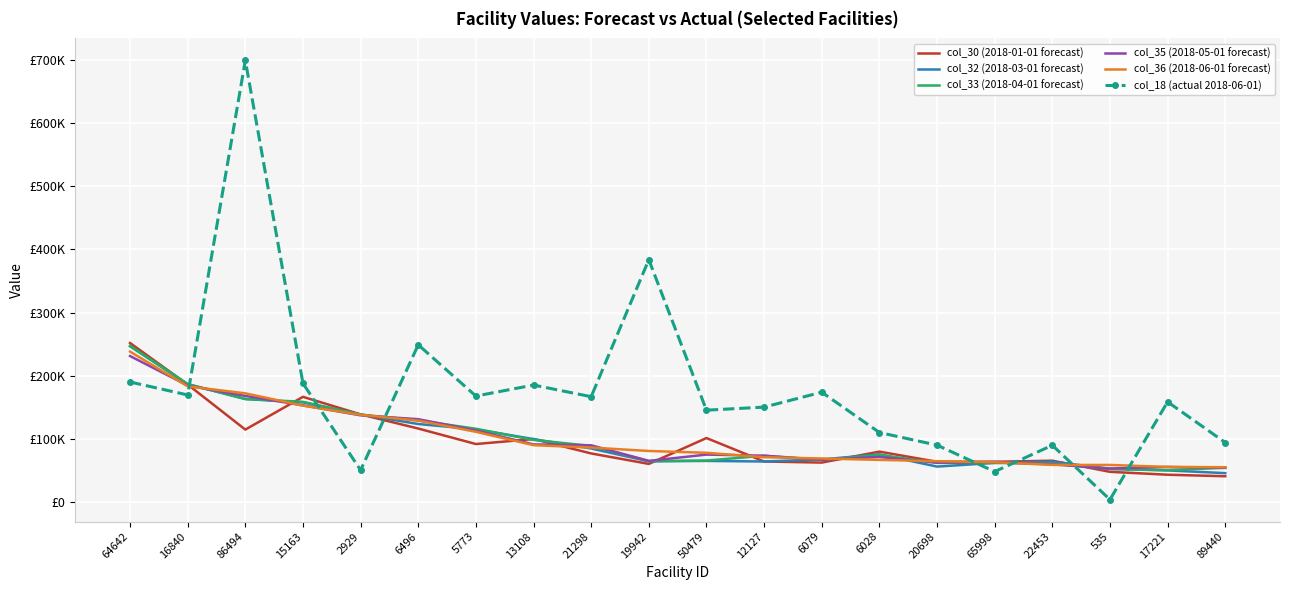

Between 6496 and 64642, which is larger?

64642